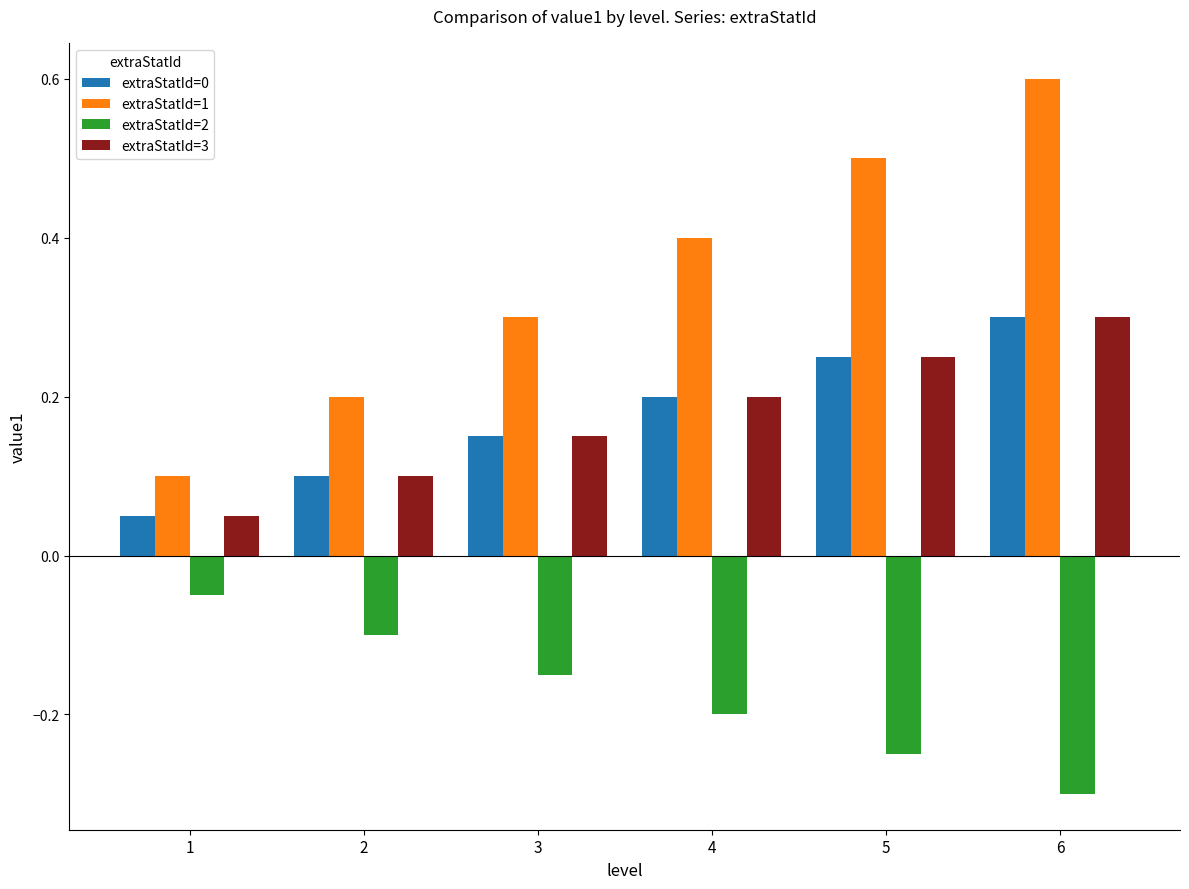

What is the maximum value shown in the chart?

0.6